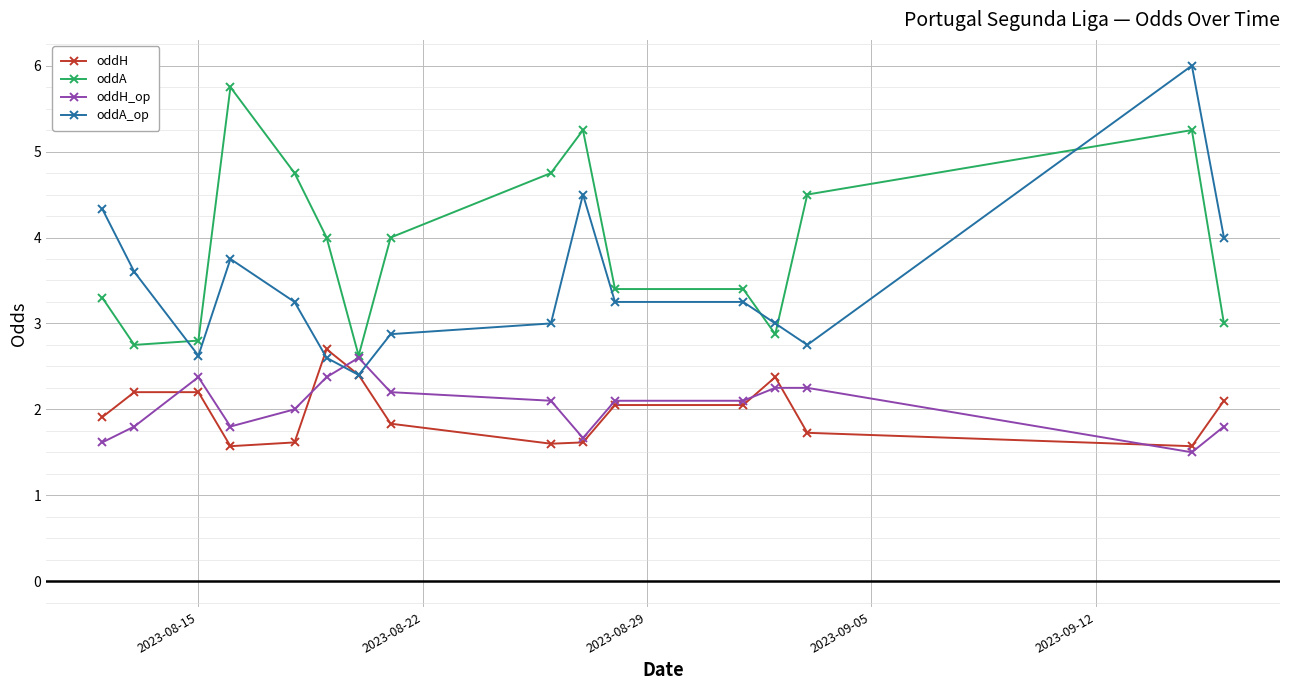

What is the value of the oddA_op point at the 4th from the left?

3.8